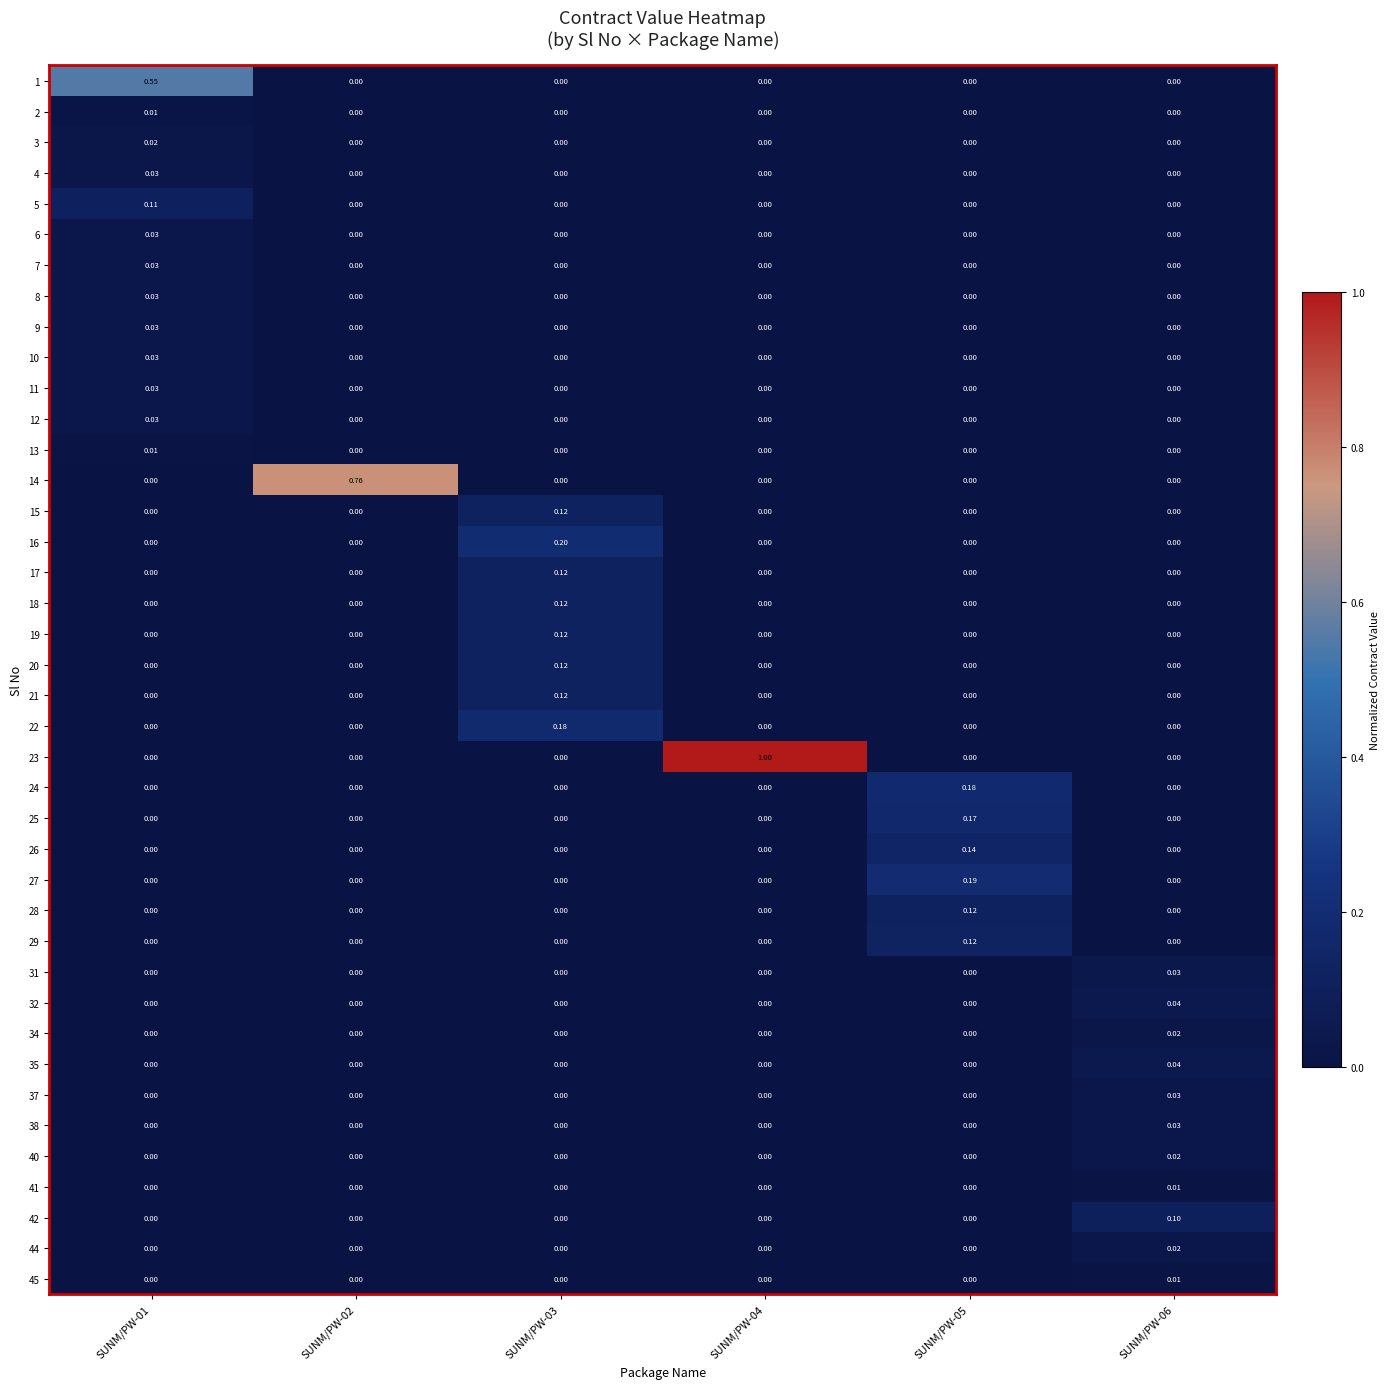

How many data points does each series have?

6